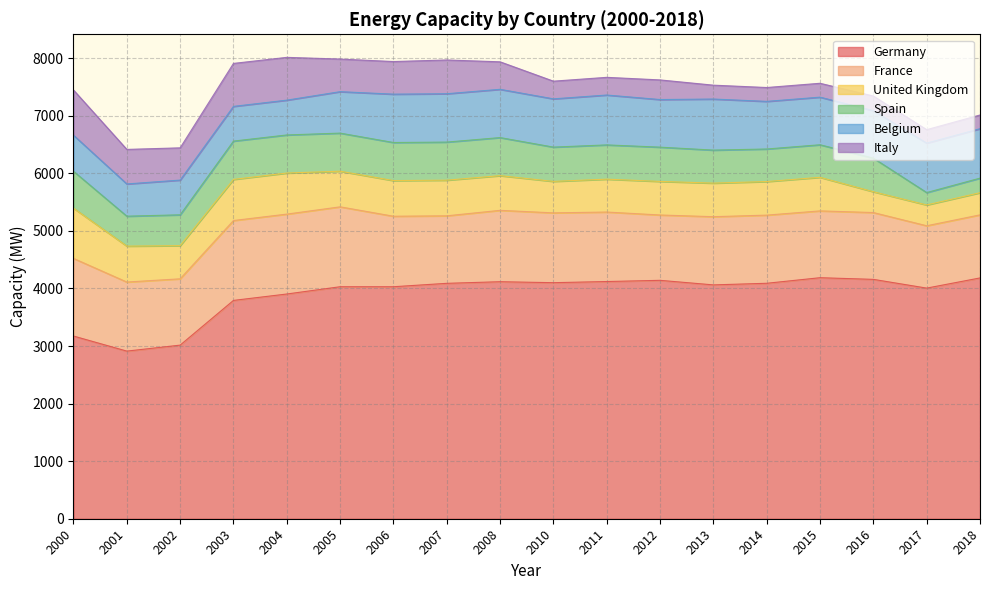

What is the minimum value for Spain?

215.2